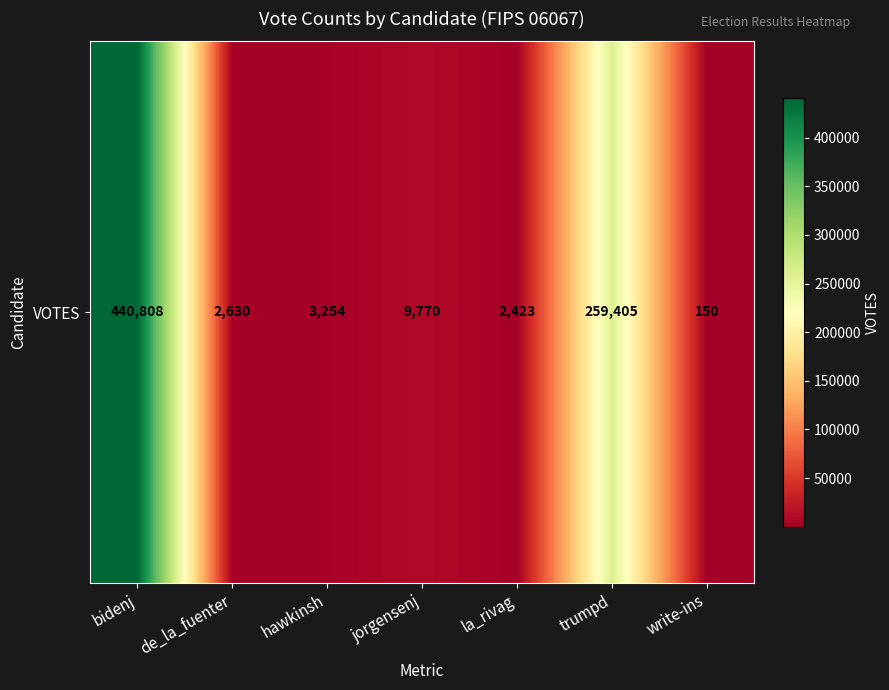

Between hawkinsh and bidenj, which is larger?

bidenj